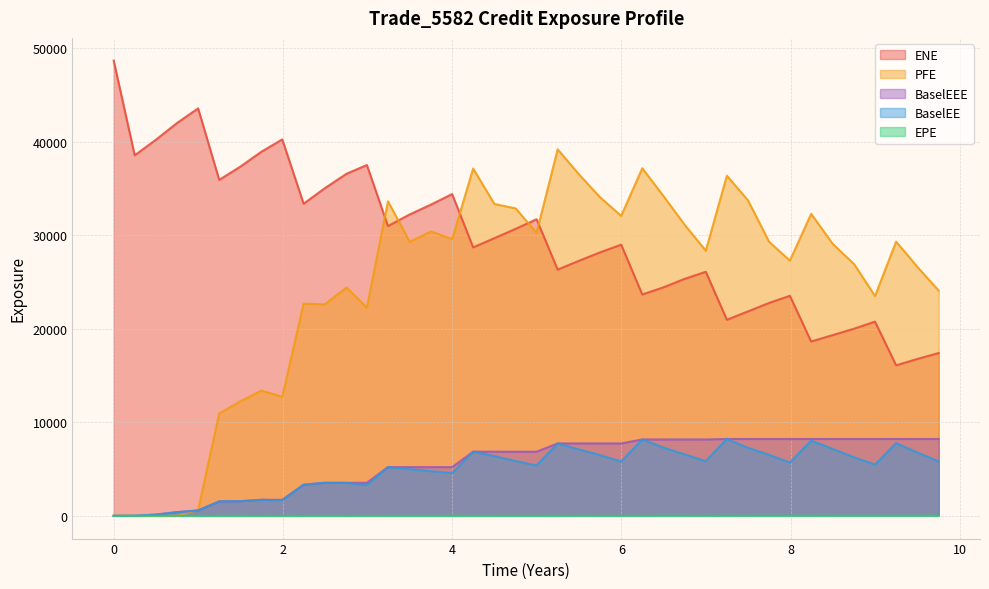

Which series has the largest range (max minus min)?

PFE